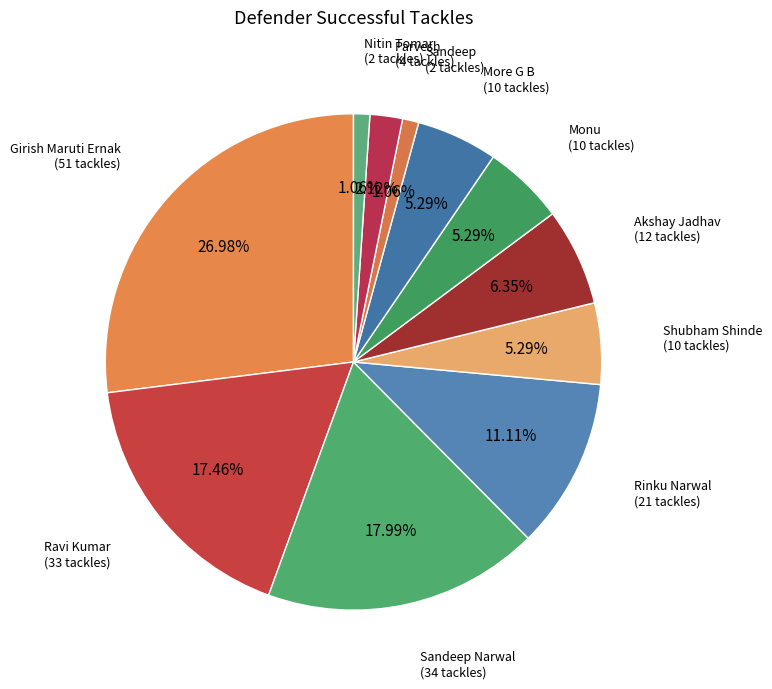

How many segments does this pie chart have?

11